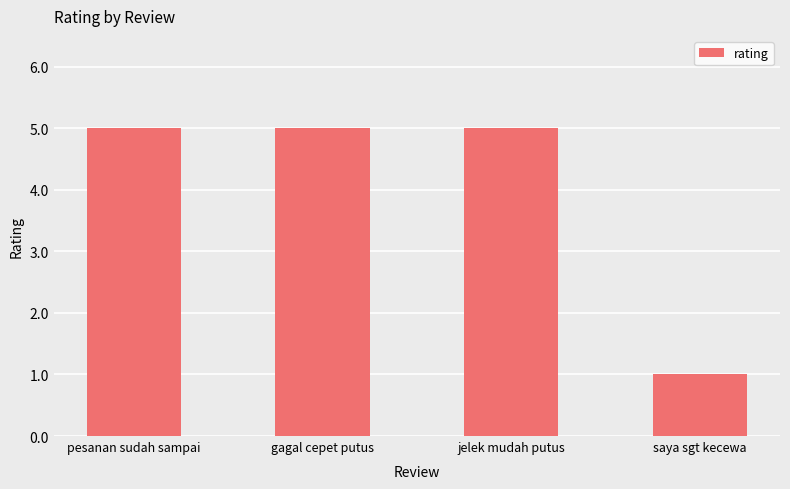

What is the difference between the maximum and minimum values?

4